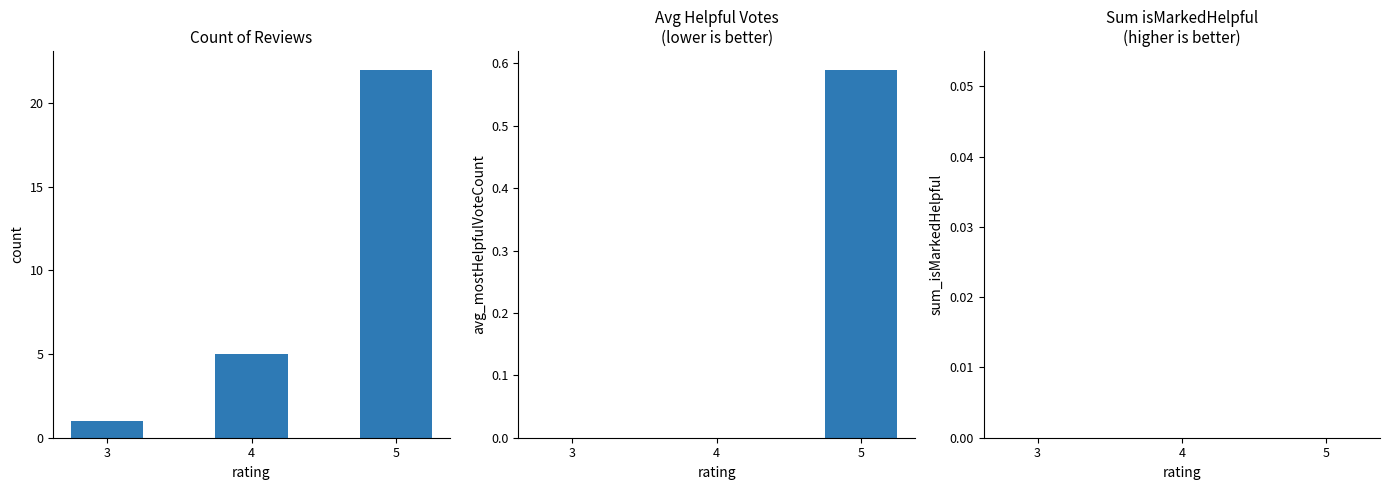

At 5, list the series in order from smallest to largest.

sum_isMarkedHelpful, avg_mostHelpfulVoteCount, count